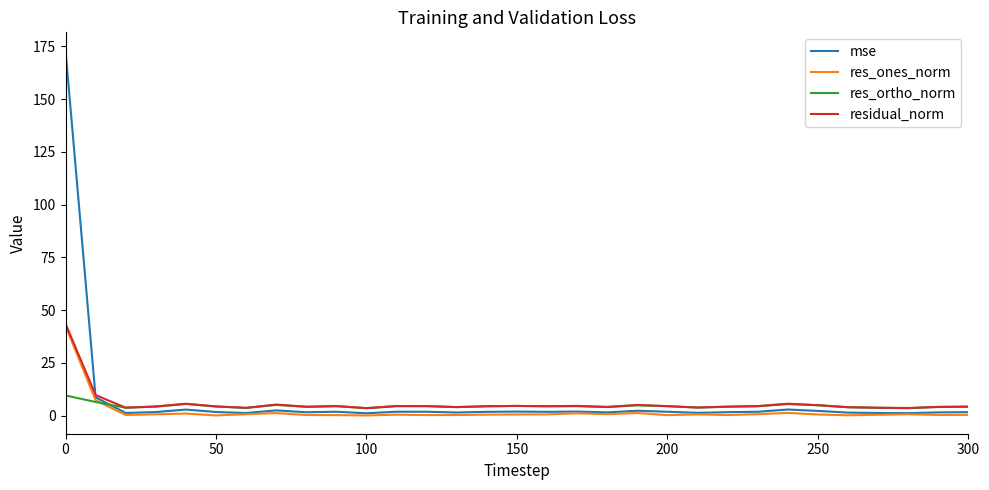

What is the greatest value displayed?

173.0